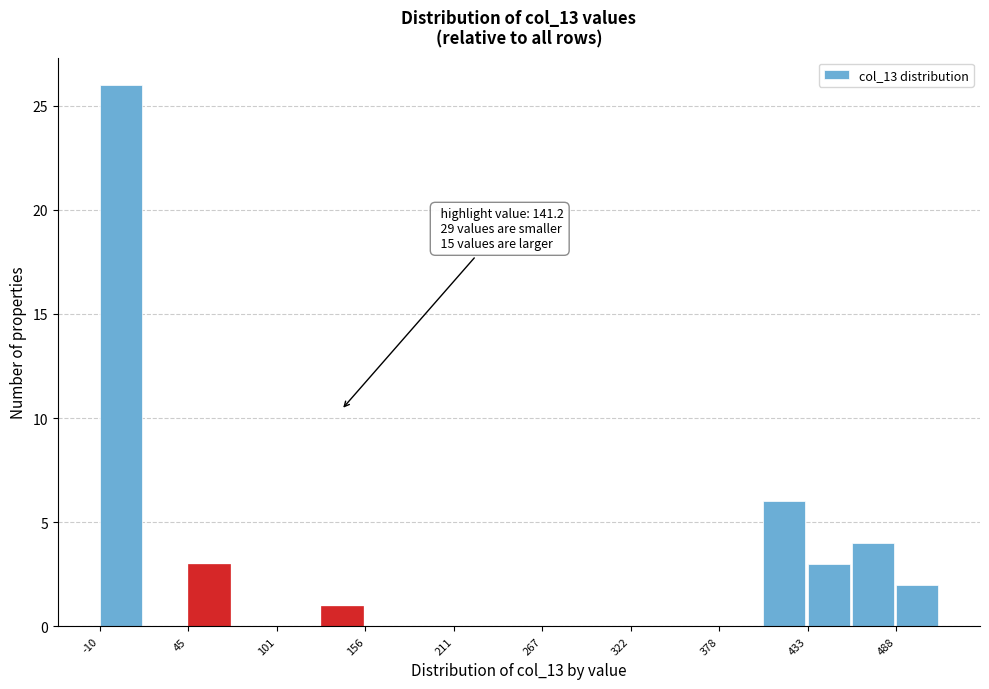

Read against the x-axis, roughly where is the centre of the tallest bar?

0